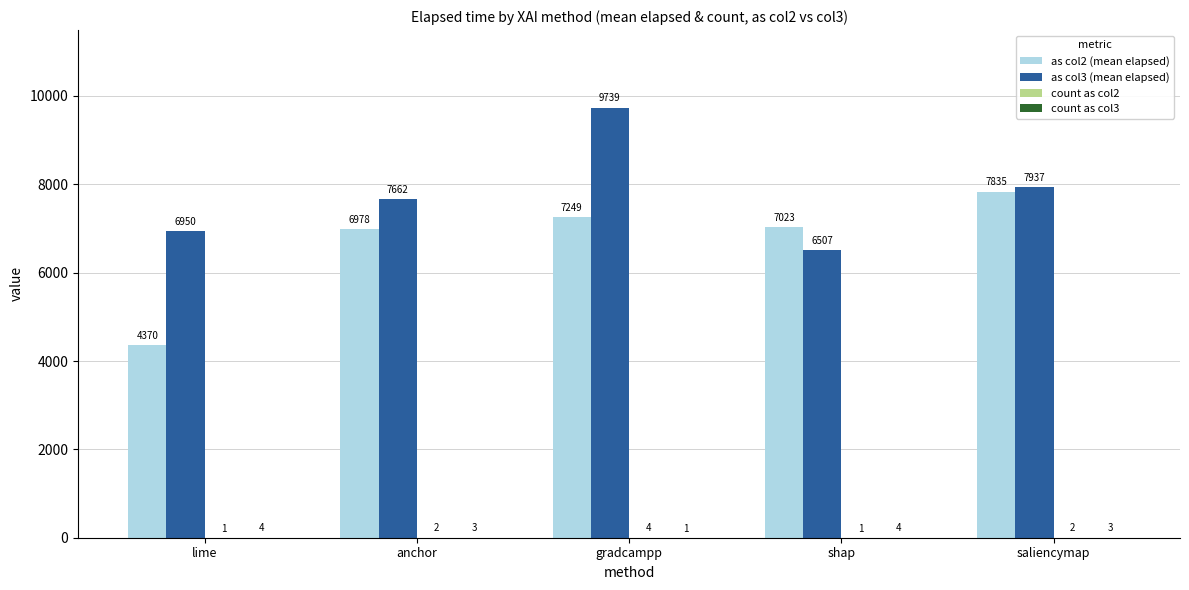

What is the greatest value displayed?

9739.0